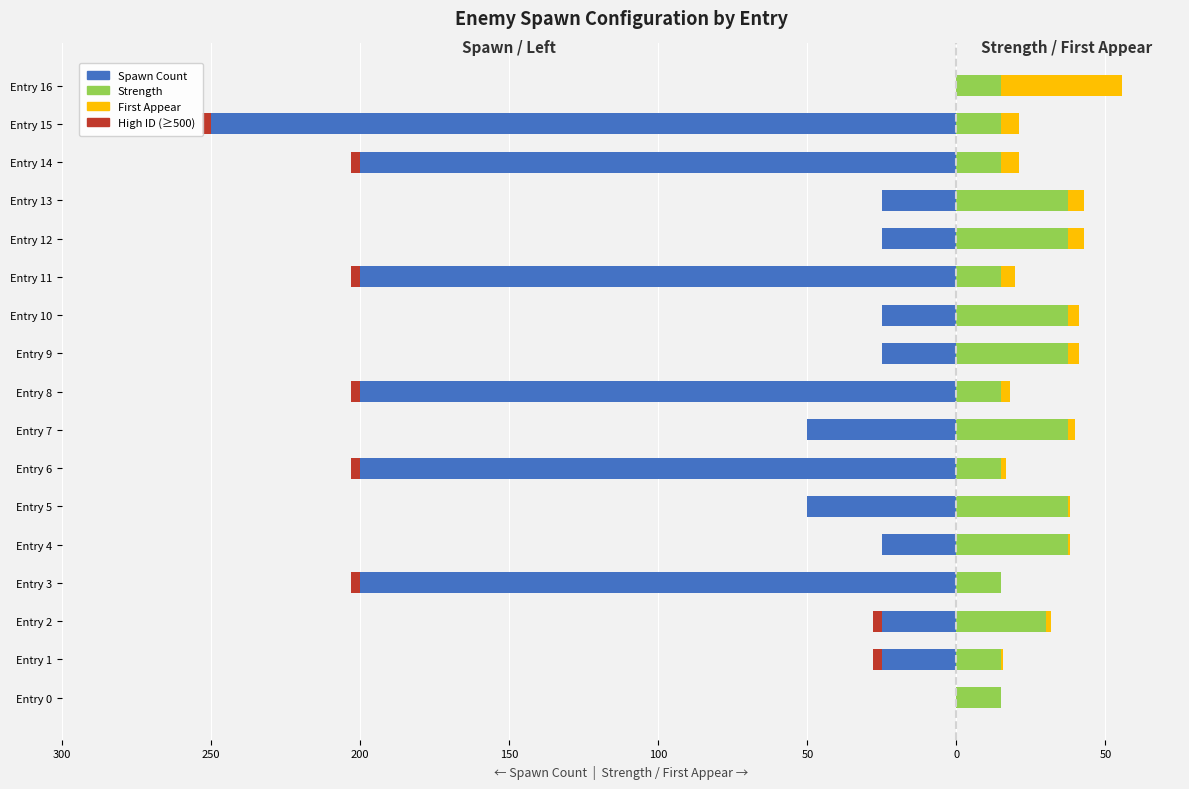

What is the sum of the Spawn Count values at Entry 1 and Entry 6?

-225.0